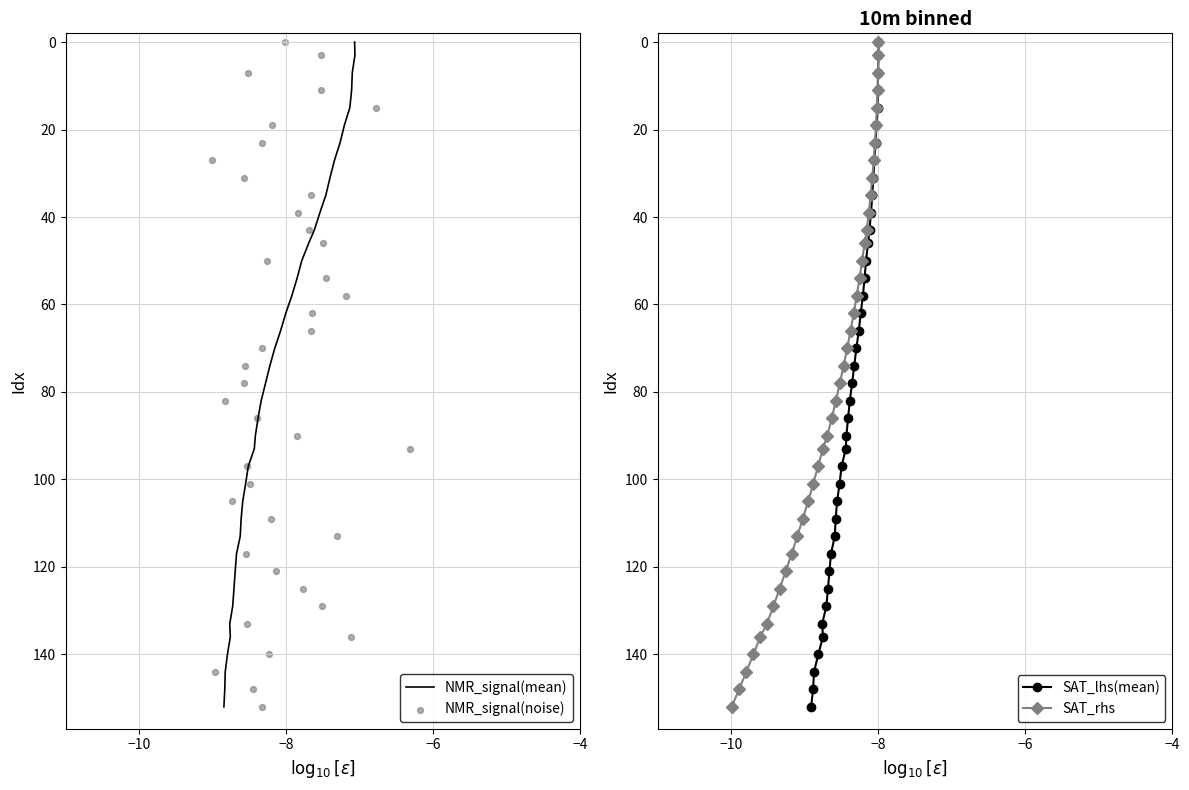

Which series contains the lowest Y value?

NMR_signal(mean)